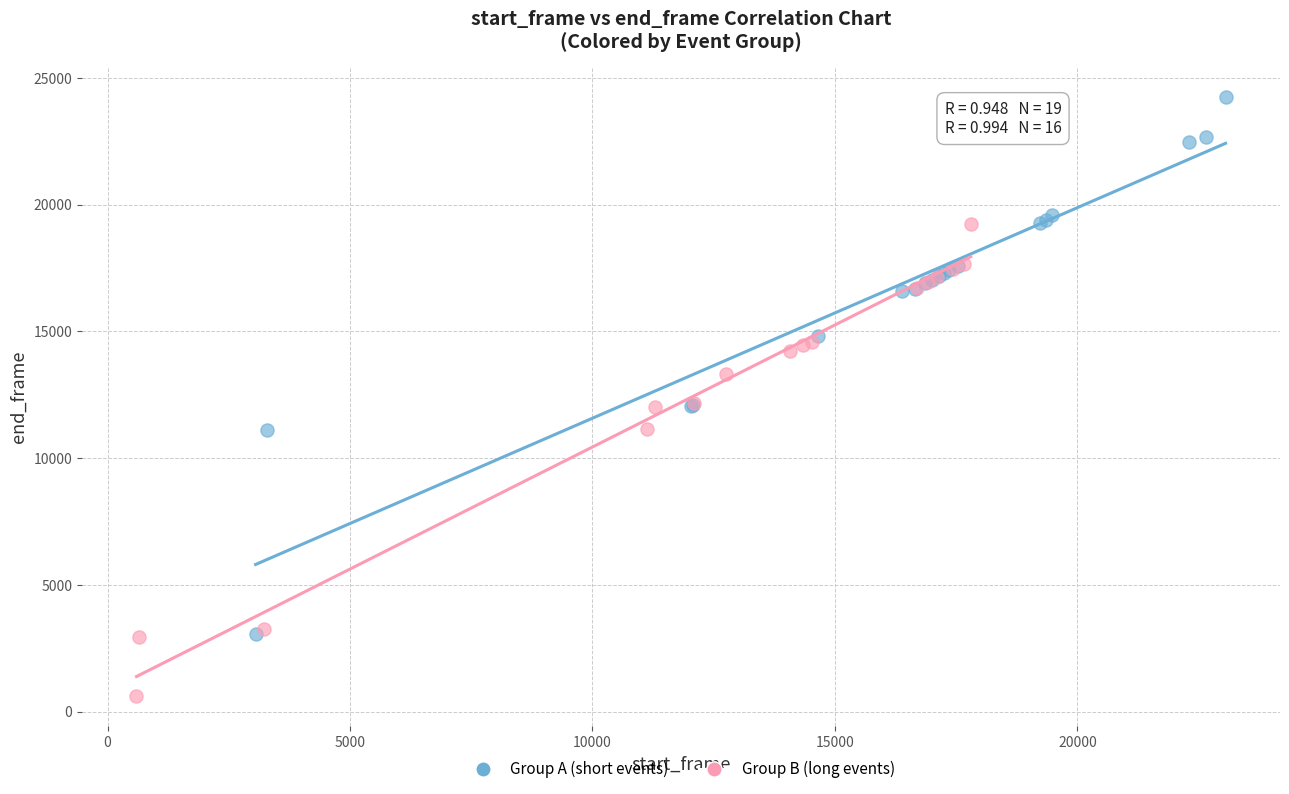

Which series has the largest Y range (max minus min)?

Group A (short events)